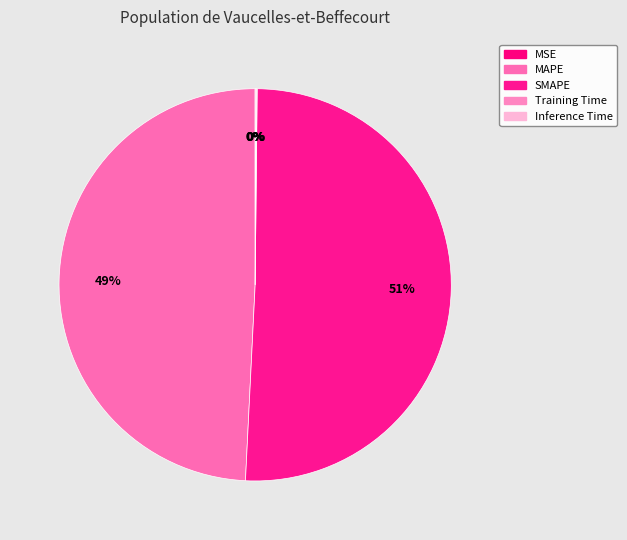

Which category has the smallest portion of the pie?

MSE